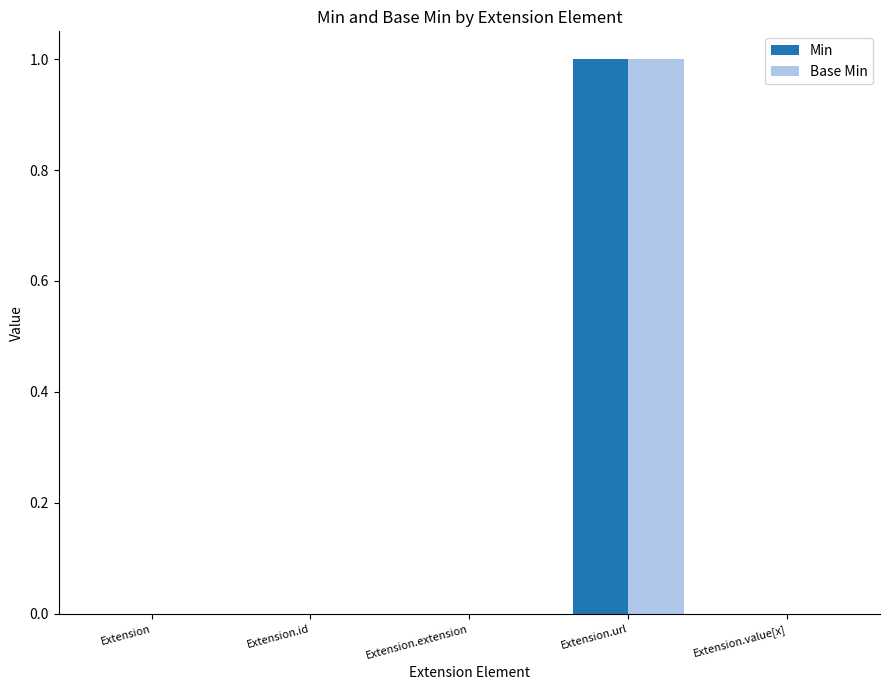

What is the difference between the Min values at Extension.url and Extension.value[x]?

1